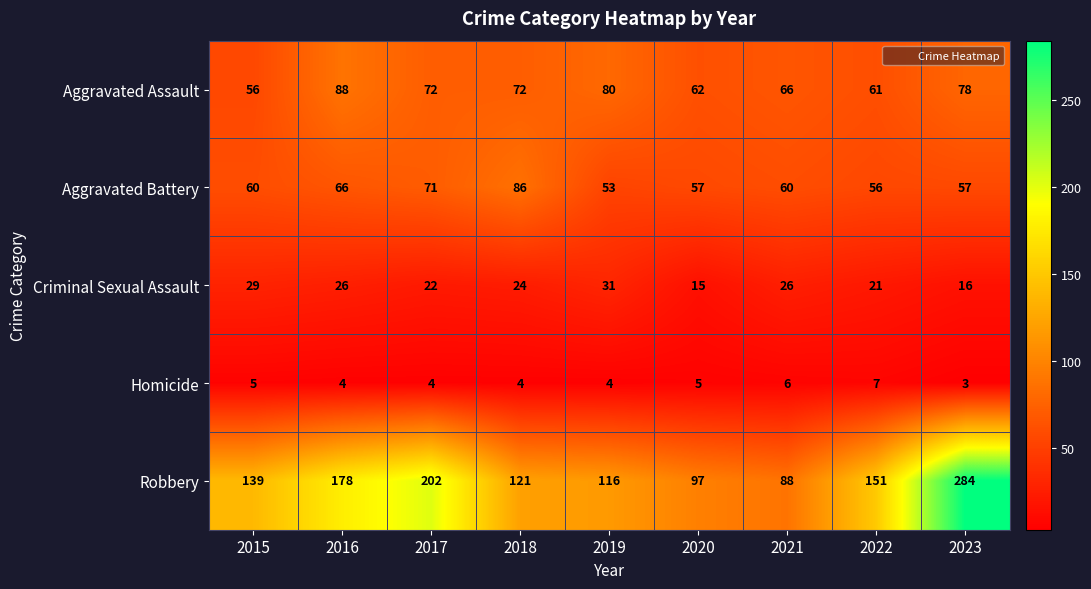

Read the Aggravated Battery value at 2020.

57